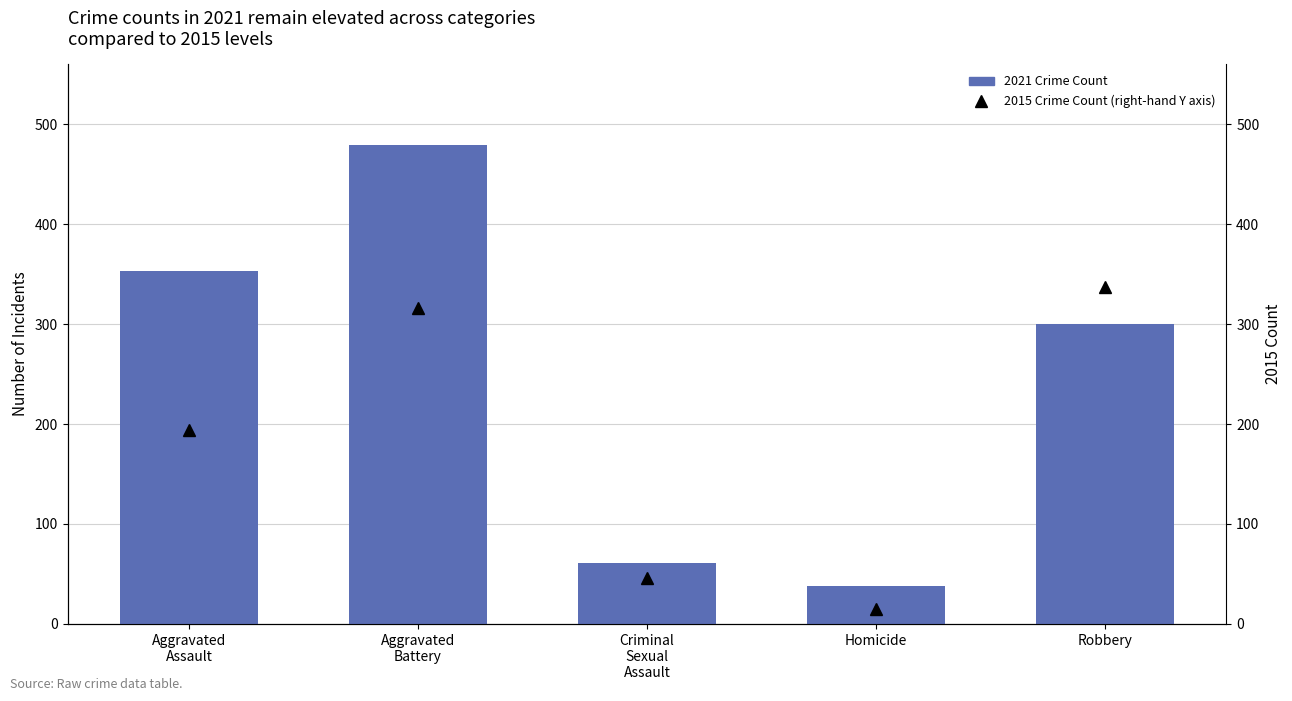

Which category has the lowest value across all series?

Homicide